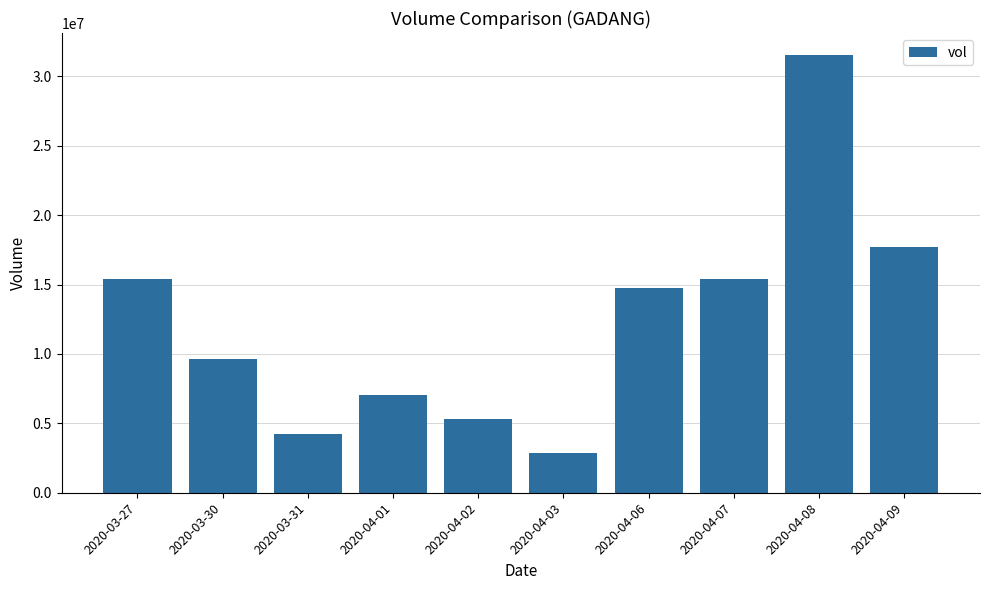

Between 2020-04-06 and 2020-04-01, which is larger?

2020-04-06